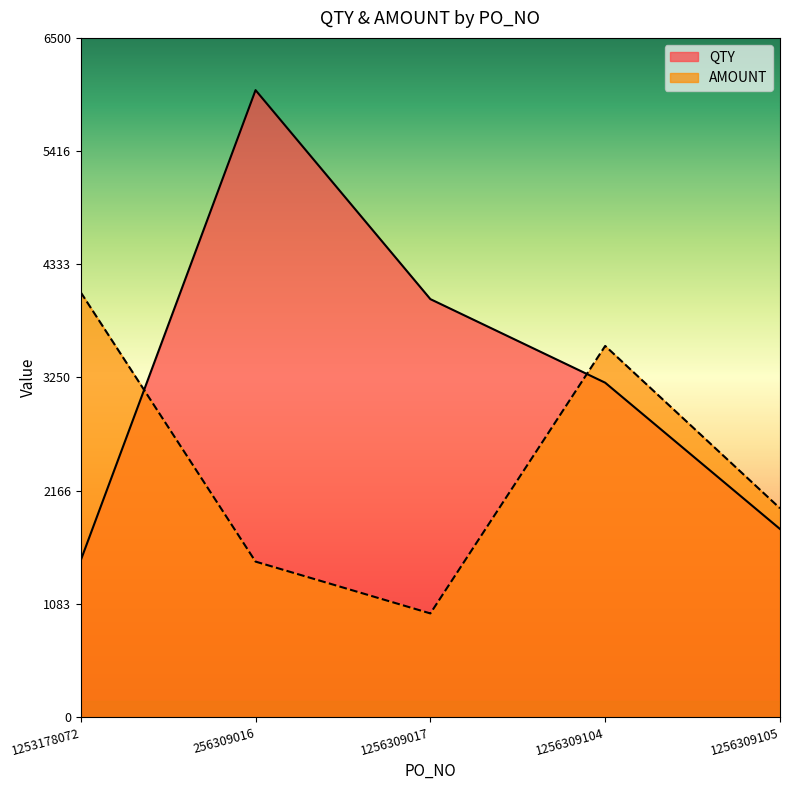

At which label is AMOUNT closest to 2528?

1256309105